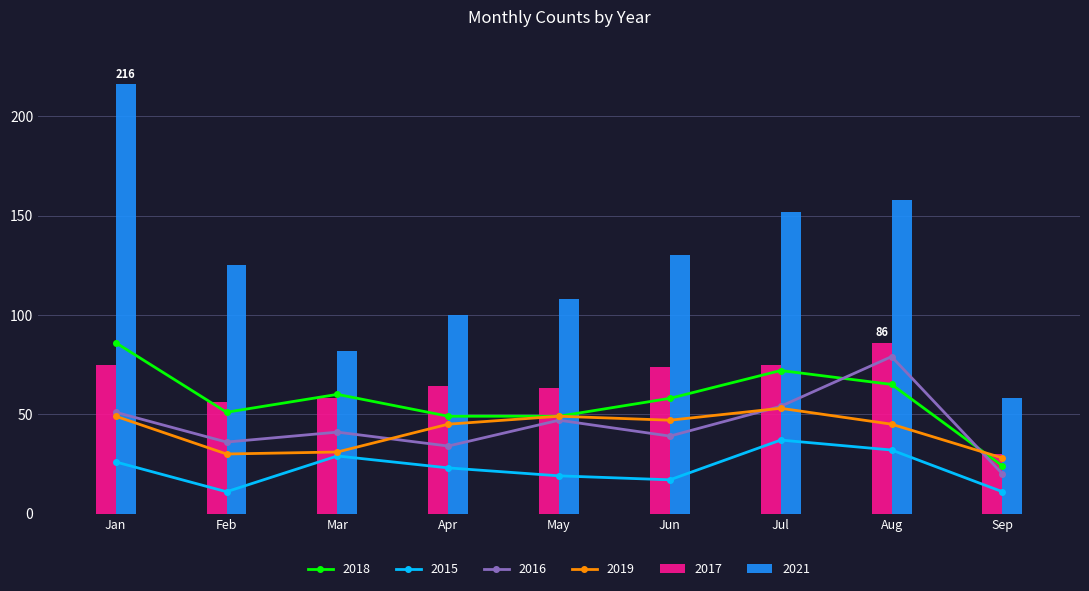

At which label does 2021 reach its peak?

Jan